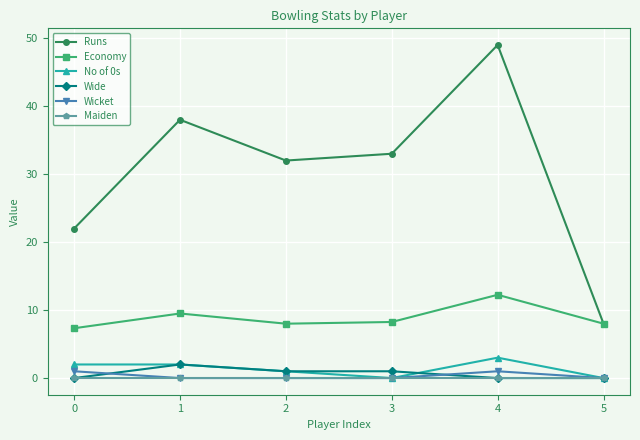

How many data points does each series have?

6